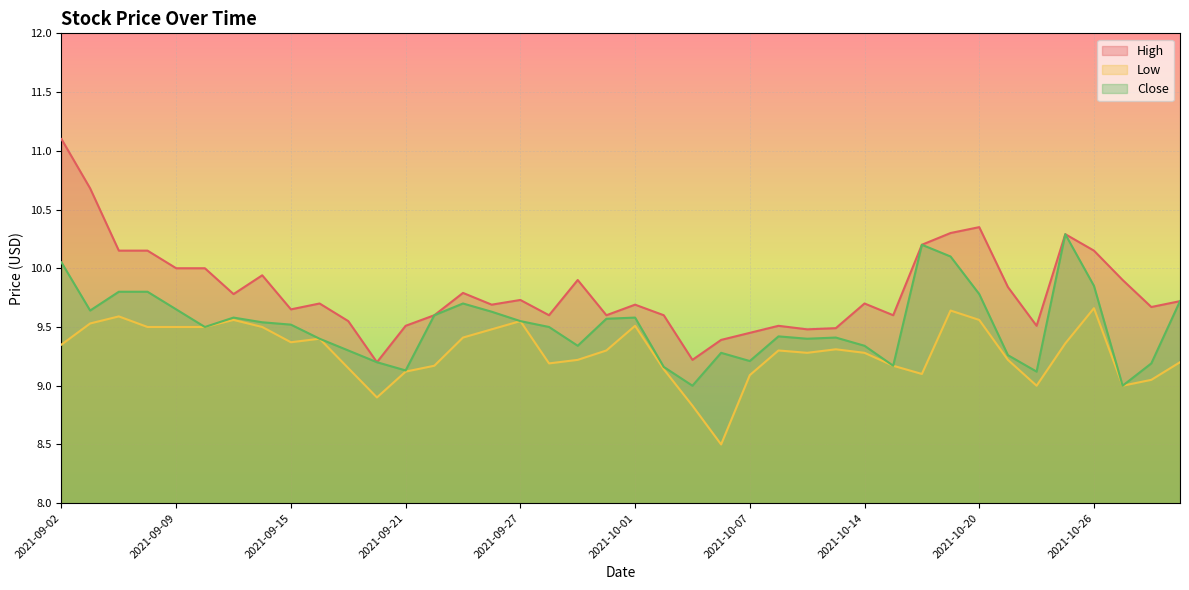

Which series changed the most between 2021-09-10 and 2021-09-22?

High